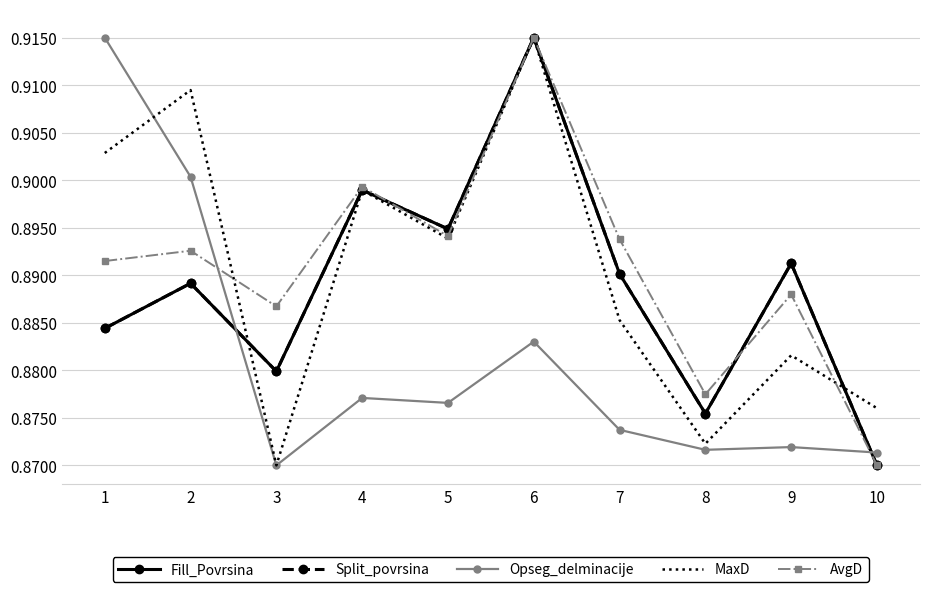

True or false: Split_povrsina has more than 2 points higher than both neighbors.

True